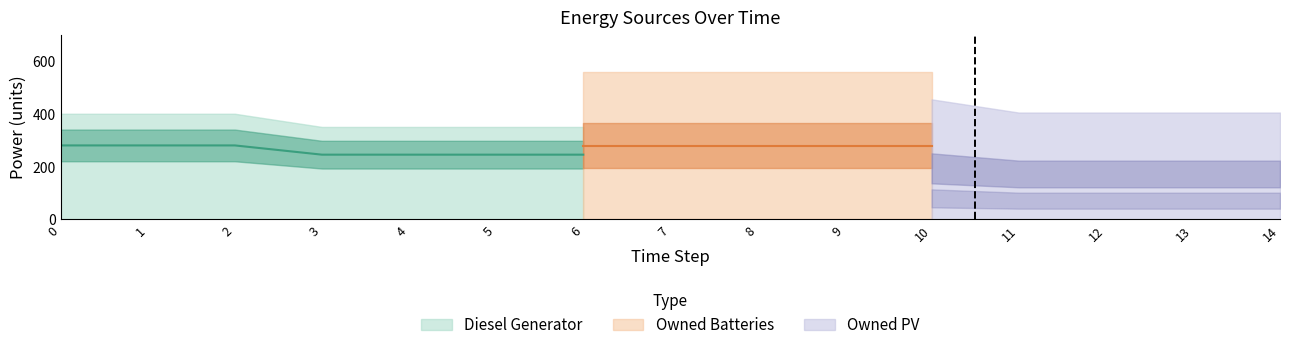

Is it true that Owned Batteries equals 127 at 11?

False